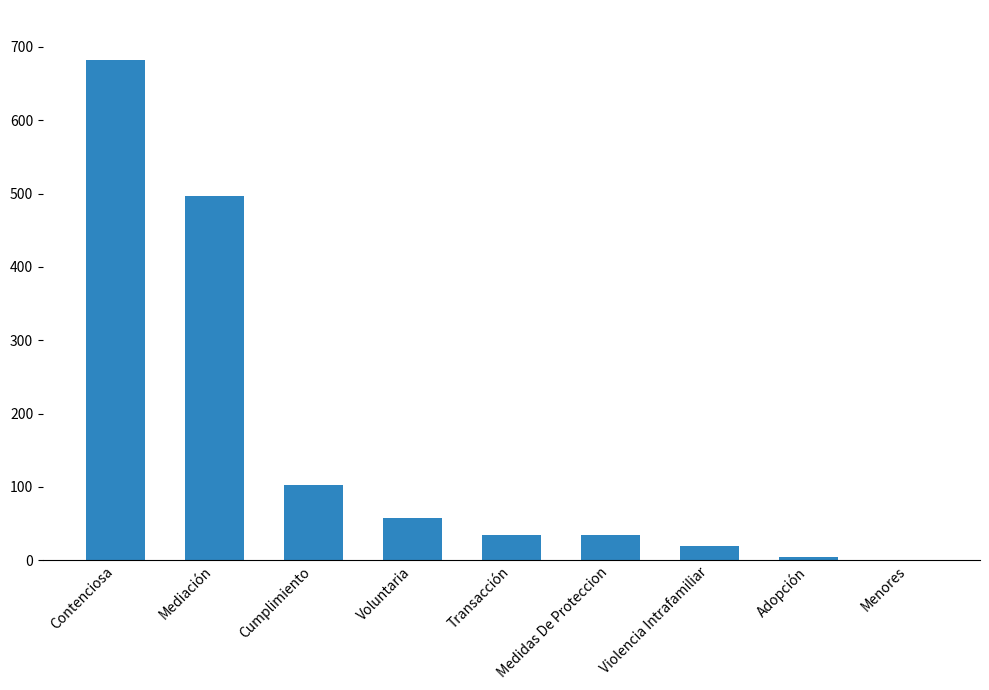

Are the bars horizontal?

No